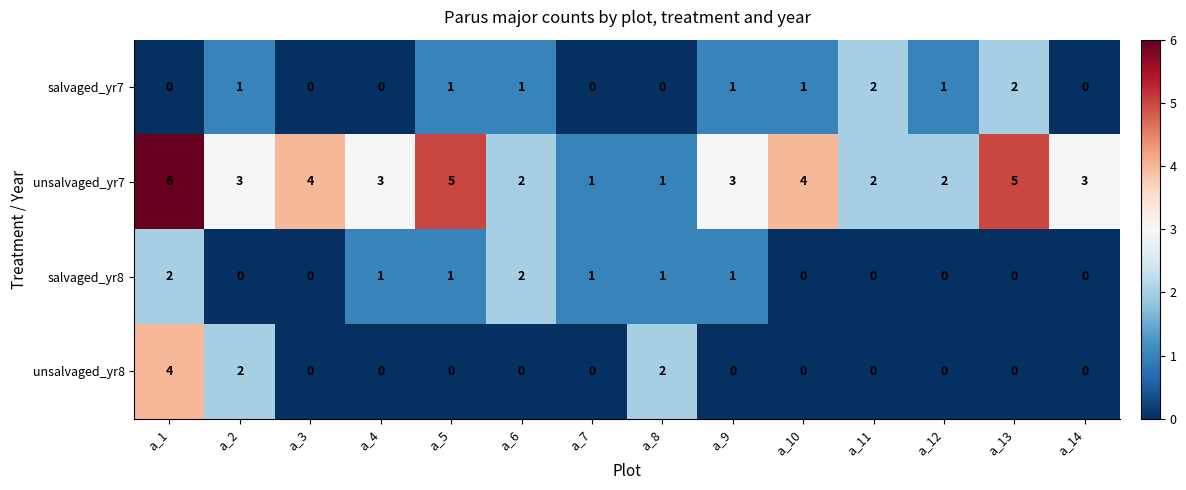

Where does the salvaged_yr8 series first go above 1?

a_1